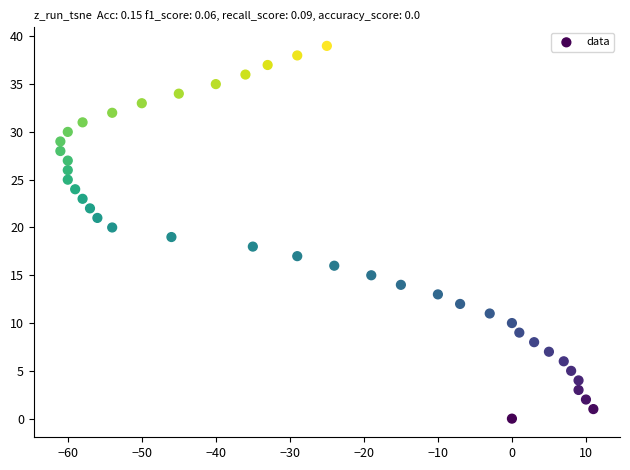

What is the range of Y values (max minus min)?

39